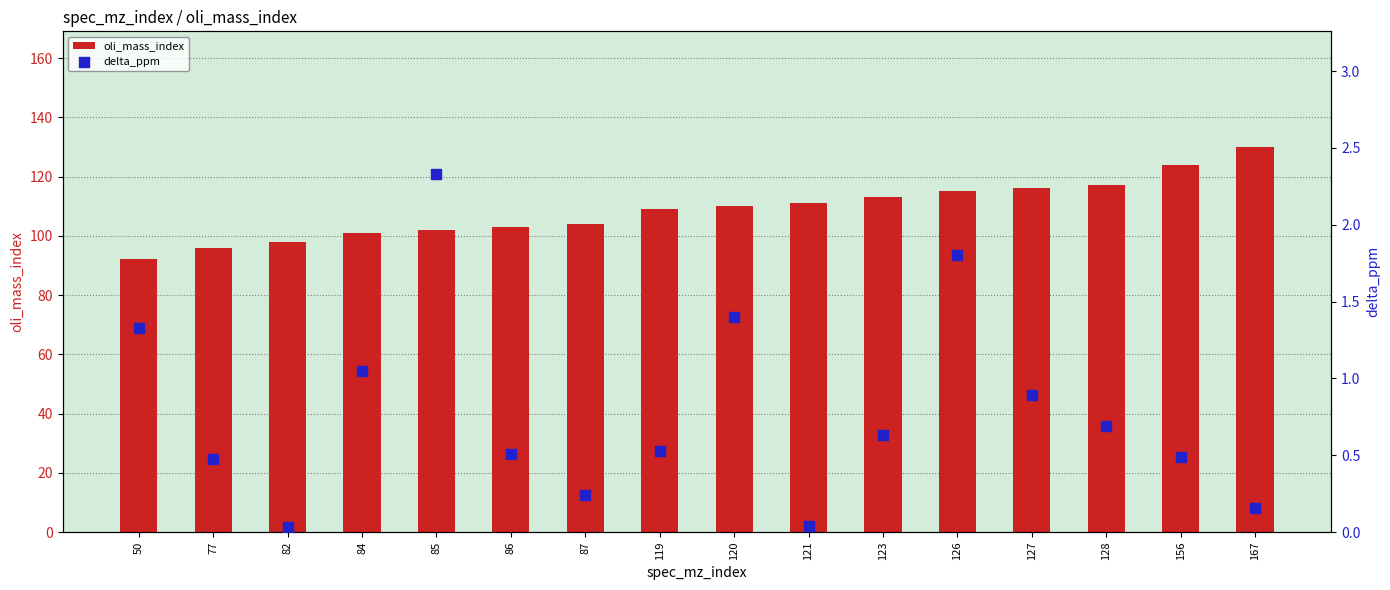

At which category is the sum across all series the highest?

167